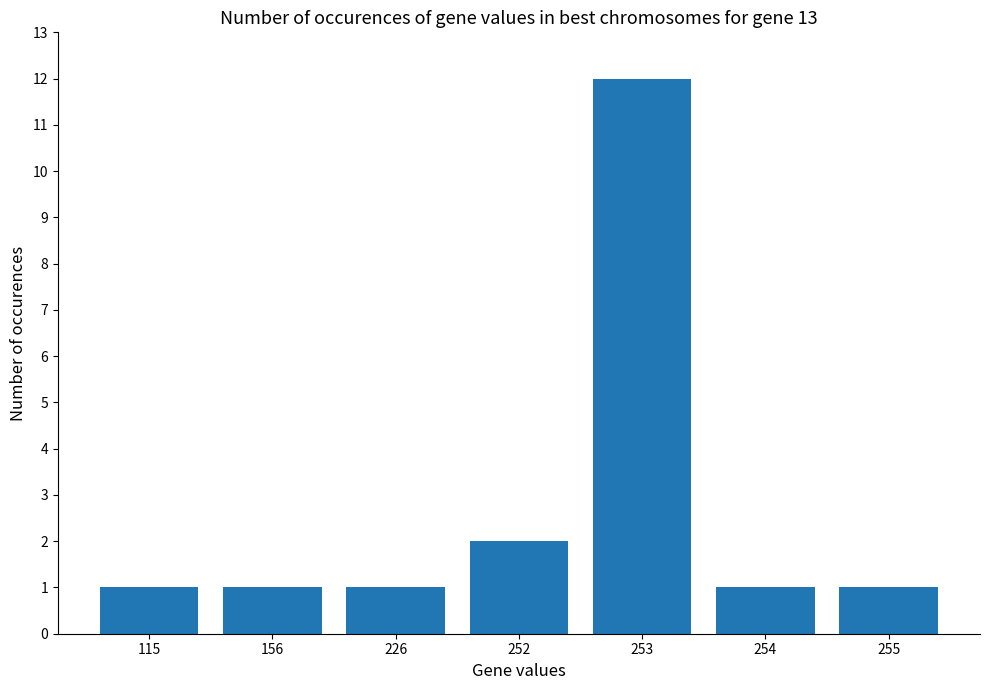

Reading right to left, extract all data points from this chart.

1	1	12	2	1	1	1